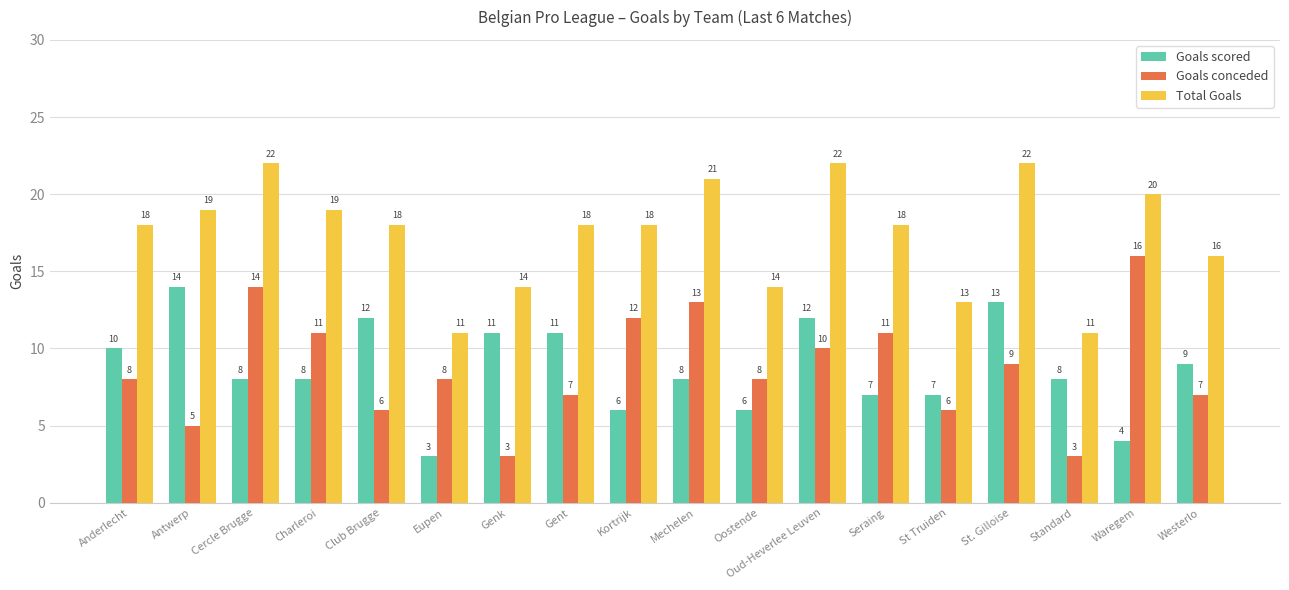

What is the sum of all Goals conceded values?

157